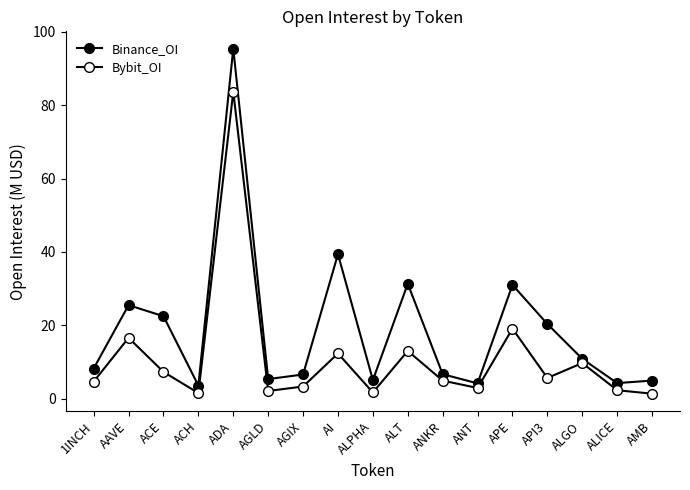

Is this an area chart (filled region under the line)?

No